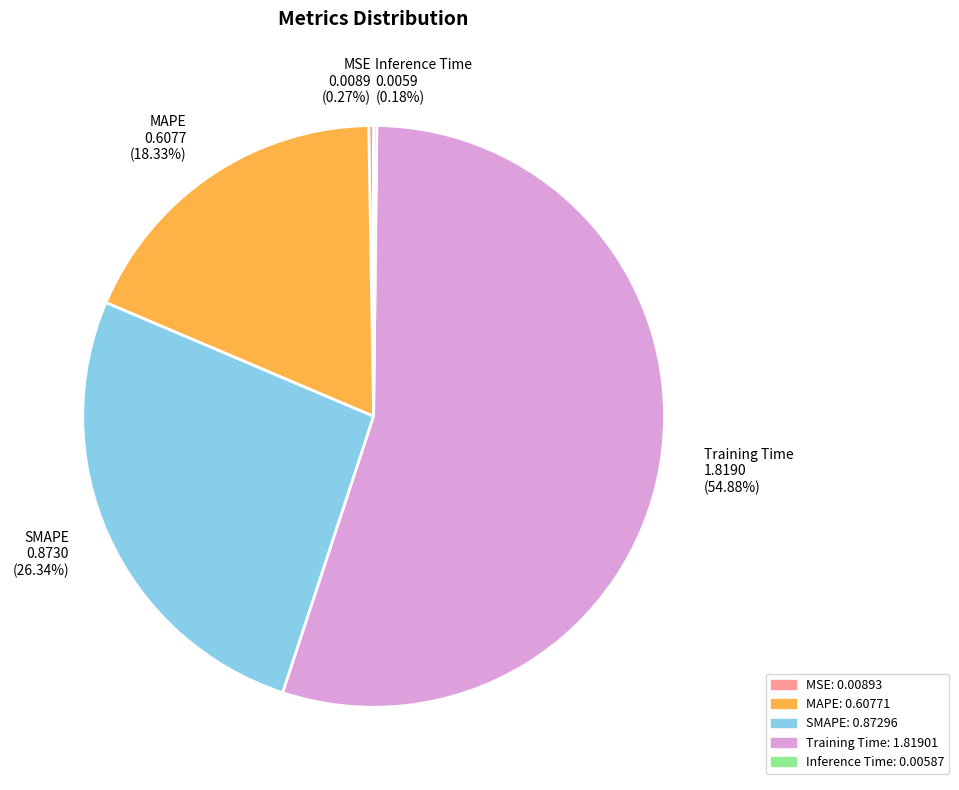

Does Training Time 1.8190 (54.88%) account for over 50% of the chart?

Yes